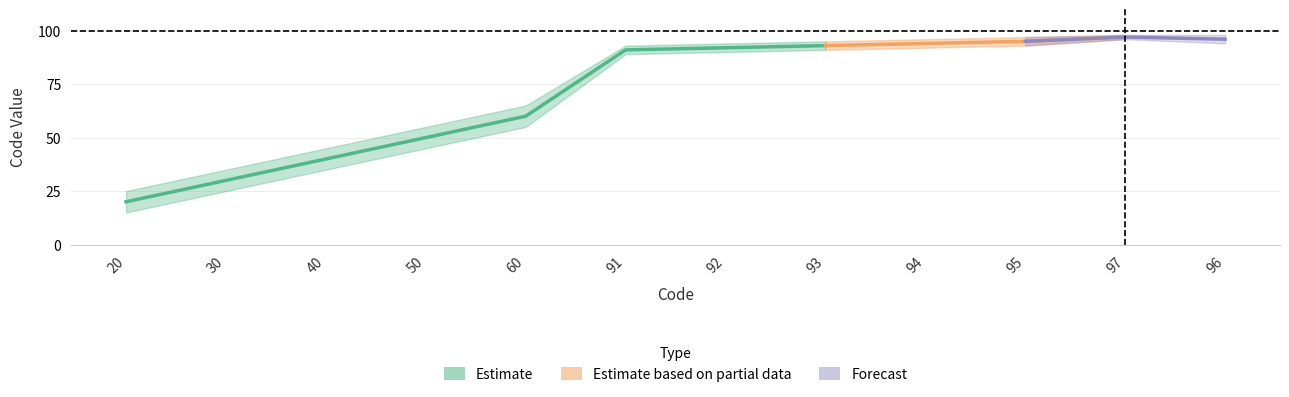

Where is Code nearest to the value 58?

60